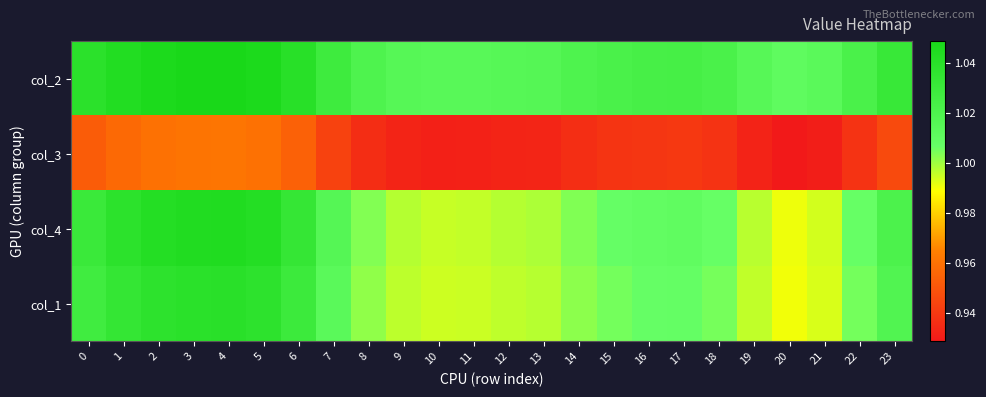

What is the difference between the highest and lowest values at 18?

0.1